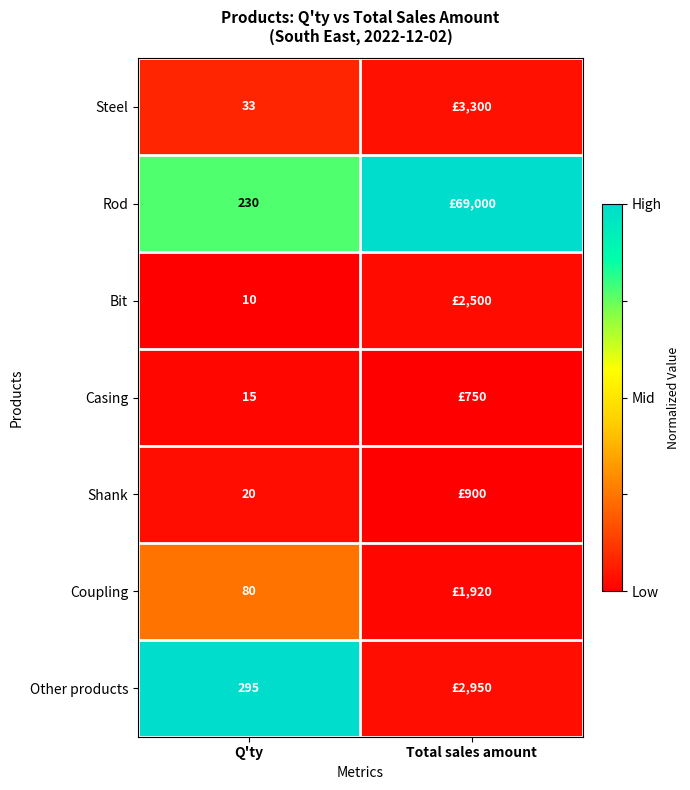

Rank the series at Q'ty from highest to lowest value.

Other products, Rod, Coupling, Steel, Shank, Casing, Bit